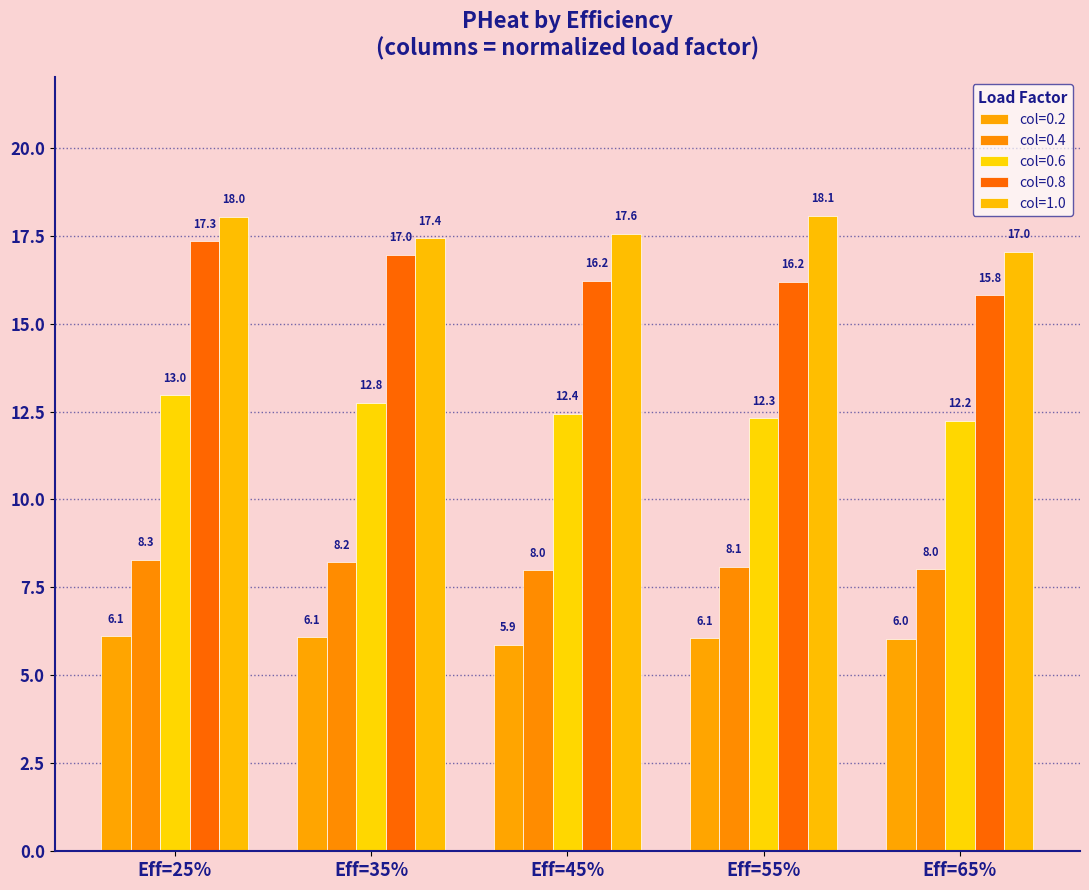

At which category does the chart reach its peak across all series?

Eff=55%